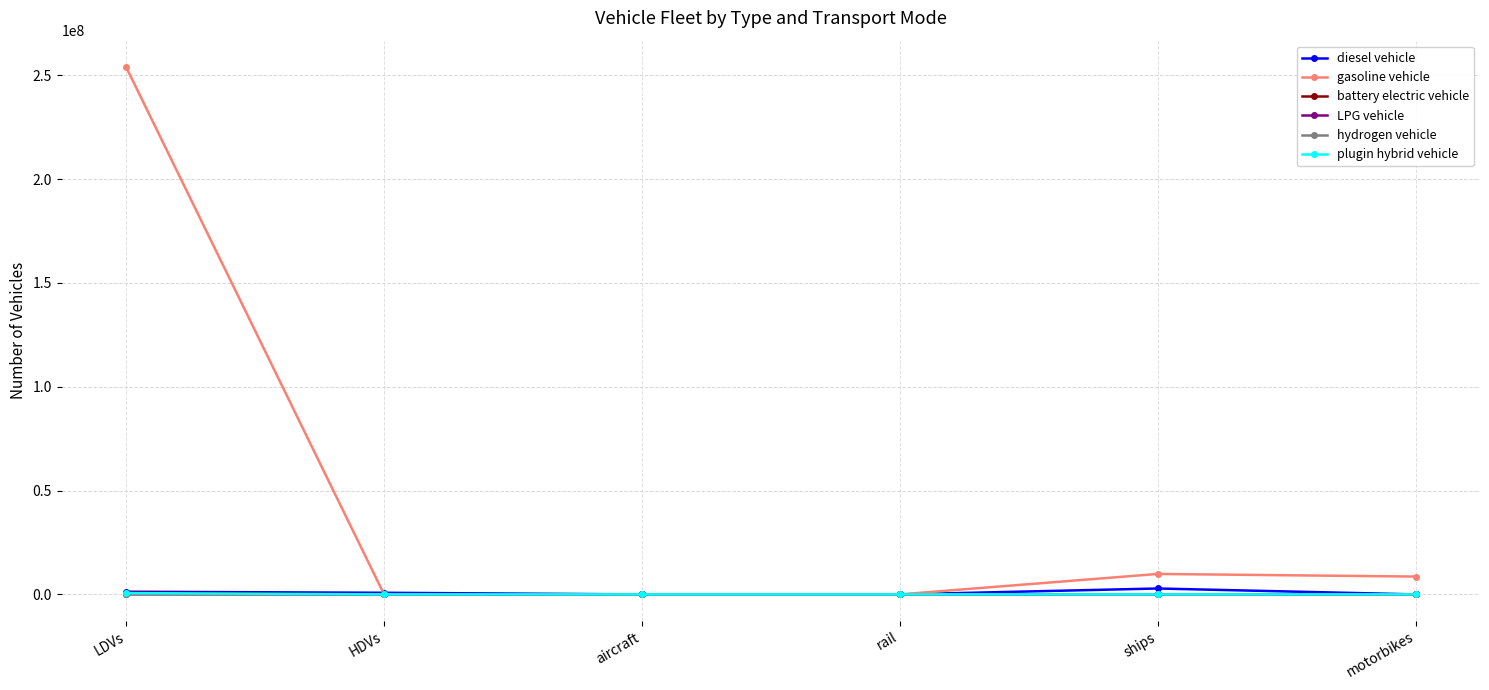

What is the approximate value of gasoline vehicle at motorbikes?

8596314.0